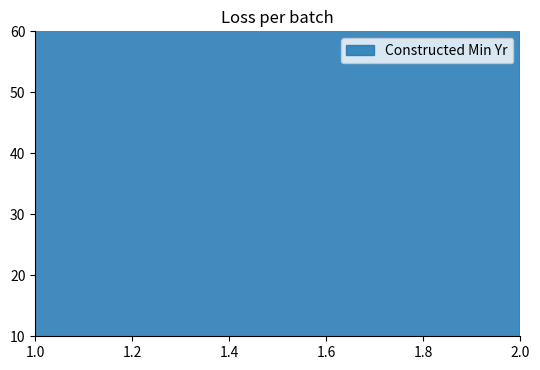

At which label is the value closest to 1997?

2